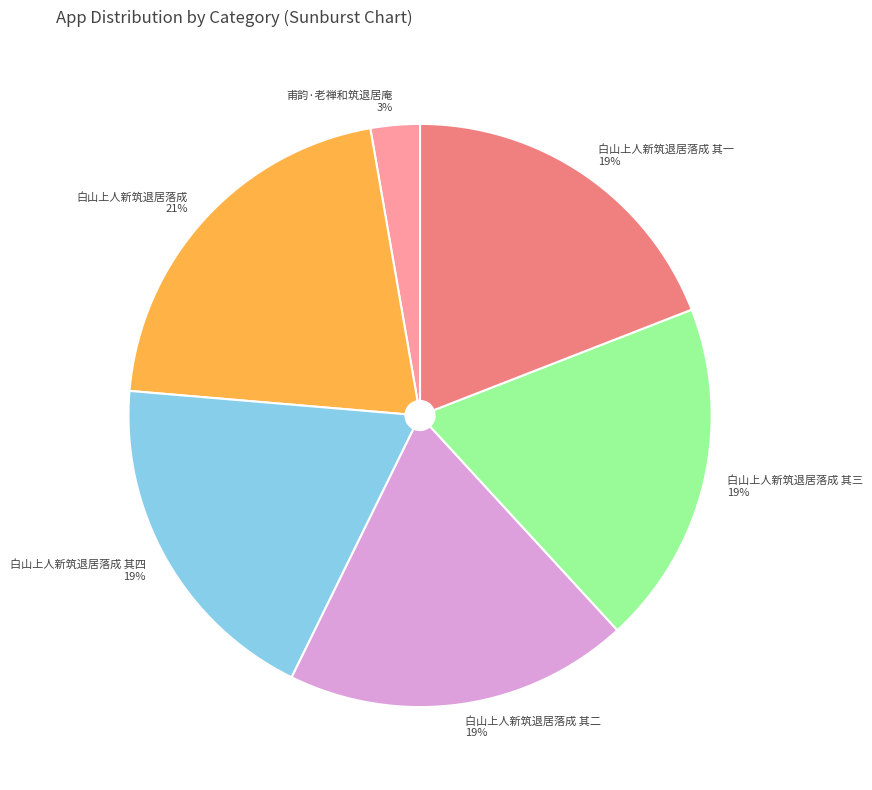

To the nearest percent, what percentage of the pie is 白山上人新筑退居落成 其一 19%?

19%